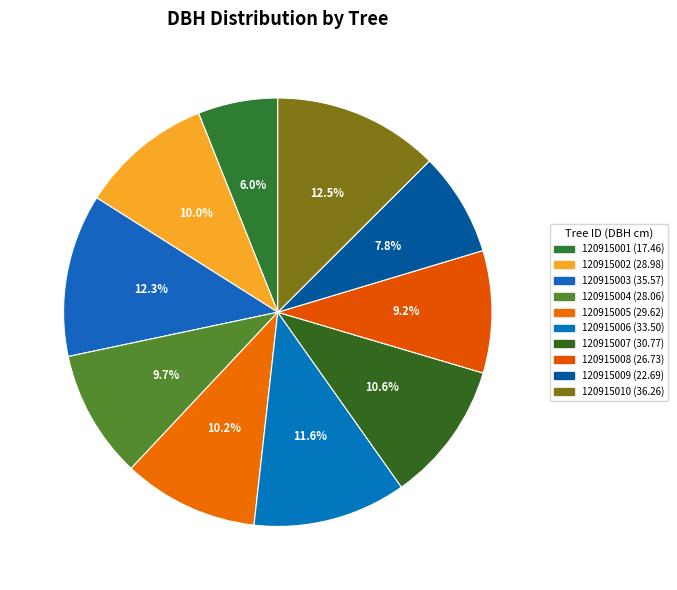

What is the ratio of the value at 120915007 to the value at 120915004?

1.1